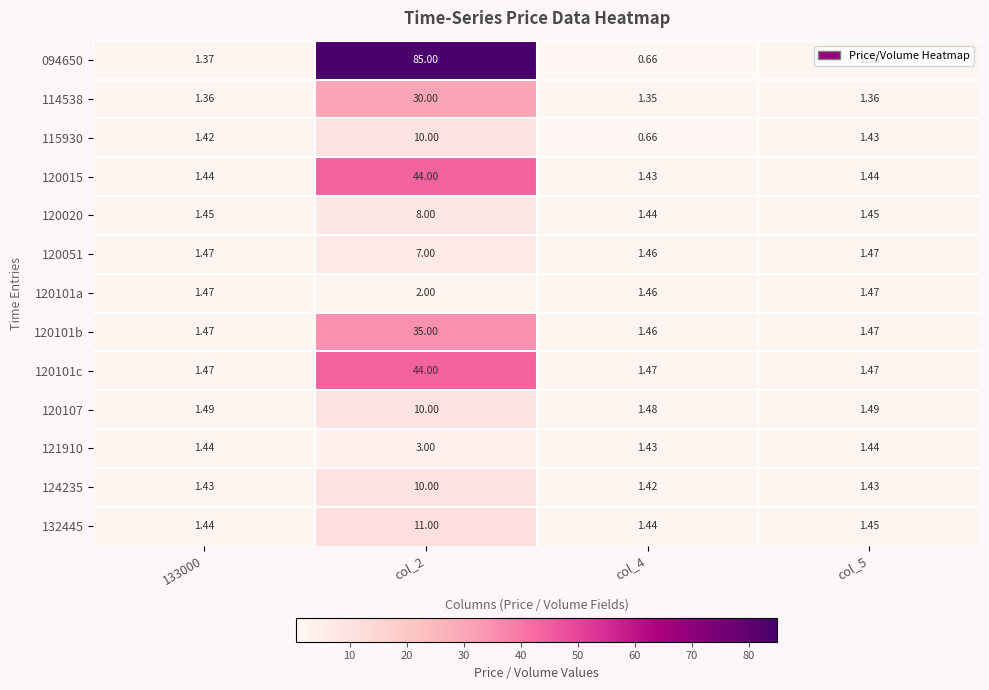

Is the value of 094650 at col_4 greater than the value of 120101c at 133000?

No